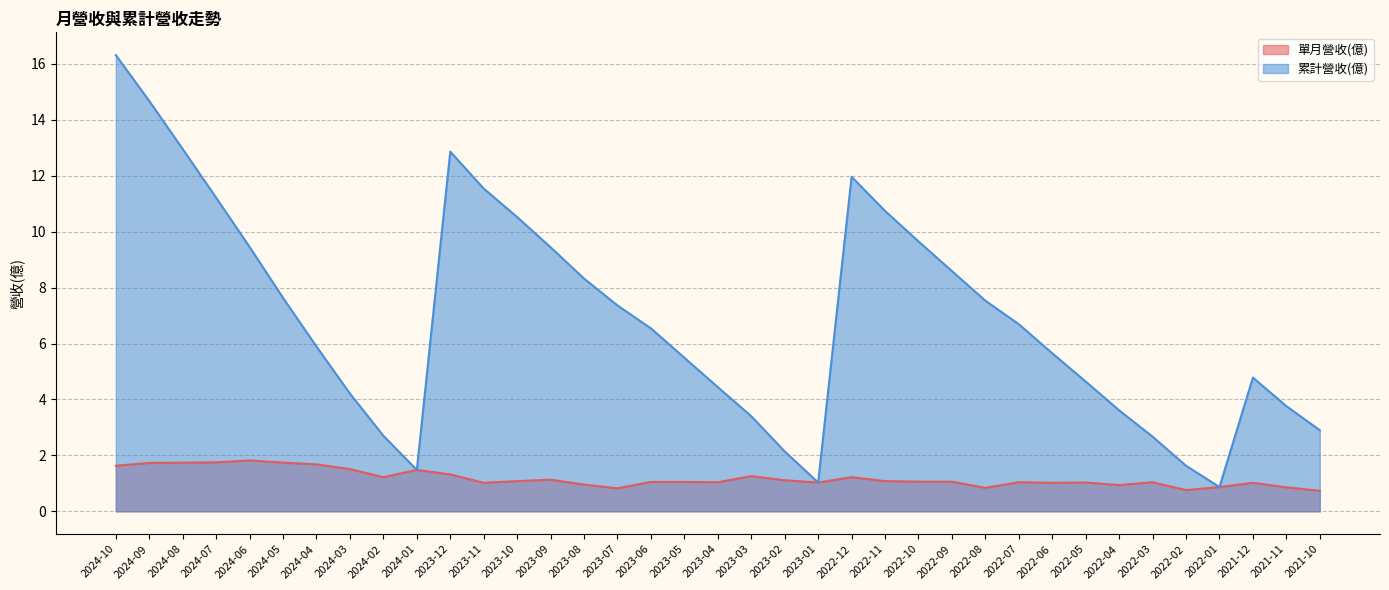

True or false: 單月營收(億) and 累計營收(億) cross at least once.

False